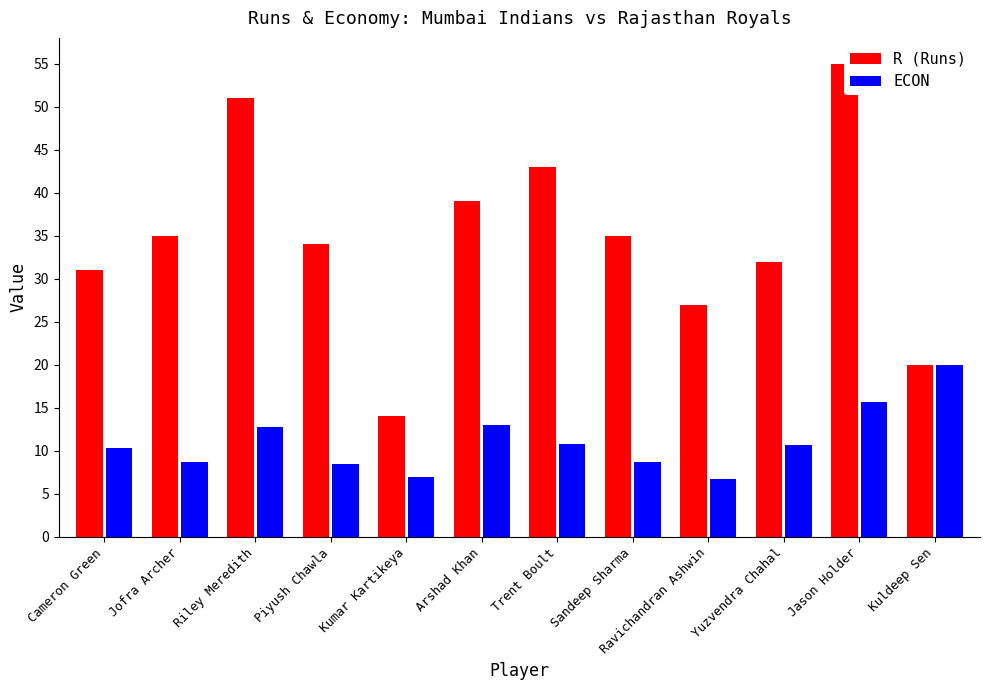

Reading left to right, what are all the values shown in this chart?

R (Runs): Cameron Green=31.0	Jofra Archer=35.0	Riley Meredith=51.0	Piyush Chawla=34.0	Kumar Kartikeya=14.0	Arshad Khan=39.0	Trent Boult=43.0	Sandeep Sharma=35.0	Ravichandran Ashwin=27.0	Yuzvendra Chahal=32.0	Jason Holder=55.0	Kuldeep Sen=20.0
ECON: Cameron Green=10.3	Jofra Archer=8.8	Riley Meredith=12.8	Piyush Chawla=8.5	Kumar Kartikeya=7.0	Arshad Khan=13.0	Trent Boult=10.8	Sandeep Sharma=8.8	Ravichandran Ashwin=6.8	Yuzvendra Chahal=10.7	Jason Holder=15.7	Kuldeep Sen=20.0